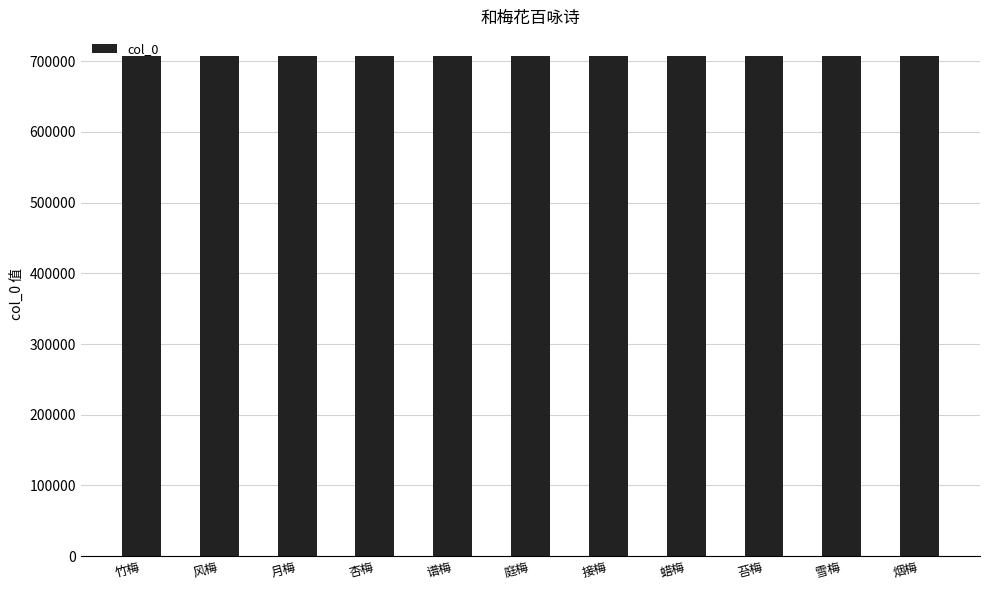

What is the sum of all values?

7776875